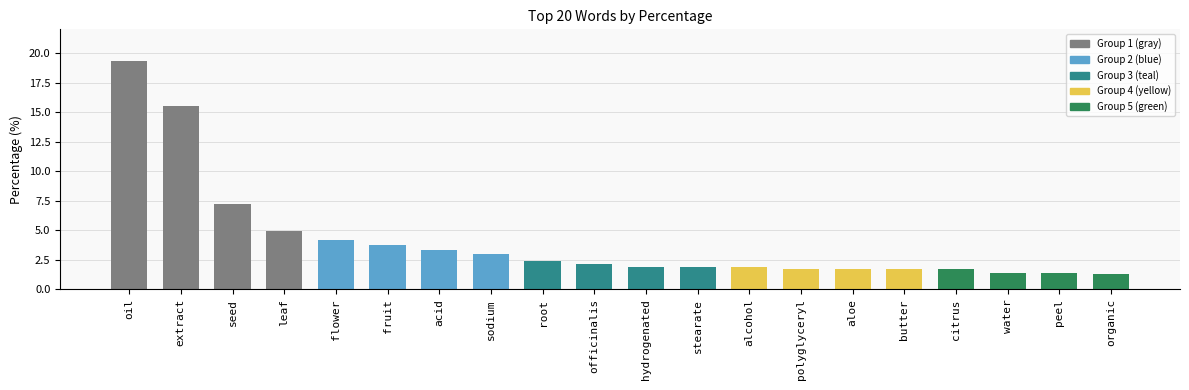

How many data points are less than 2?

10